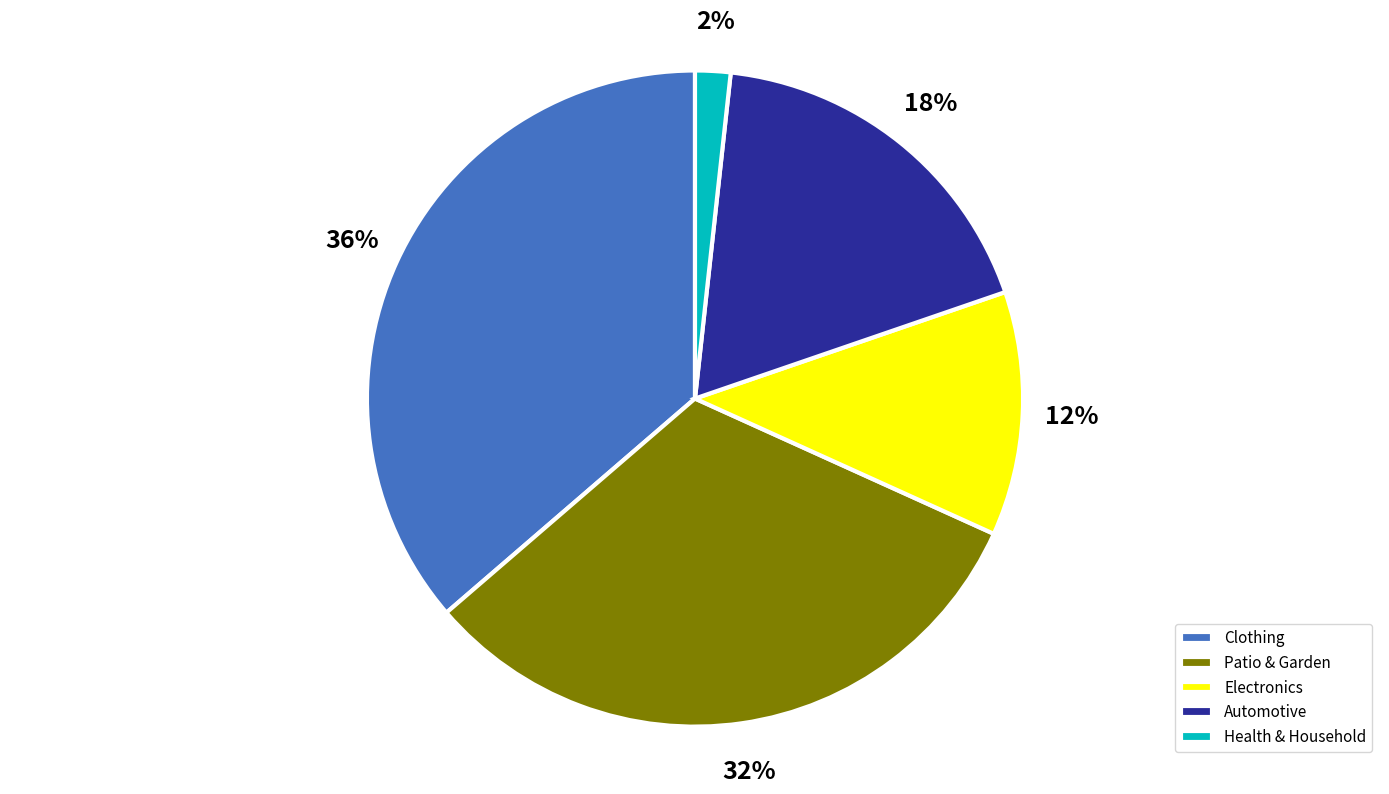

To the nearest percent, what is the combined percentage of Automotive and Clothing?

54%